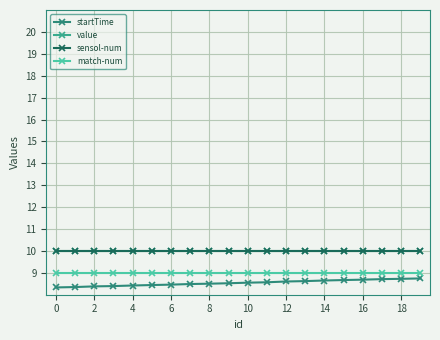

At how many categories does at least one series exceed 9?

20